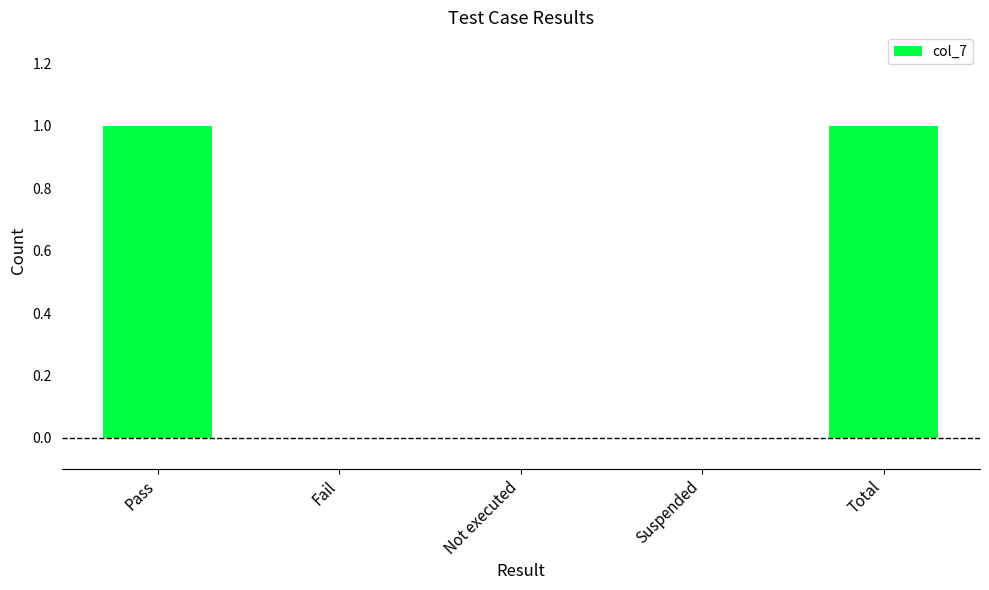

True or false: the data shows 1 at Pass.

True